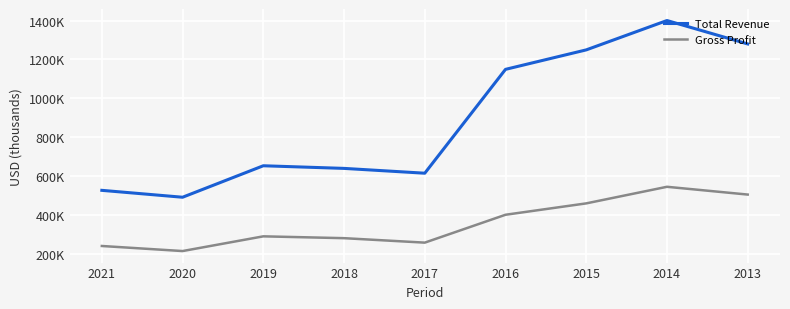

Does the chart display data point markers on the line(s)?

No